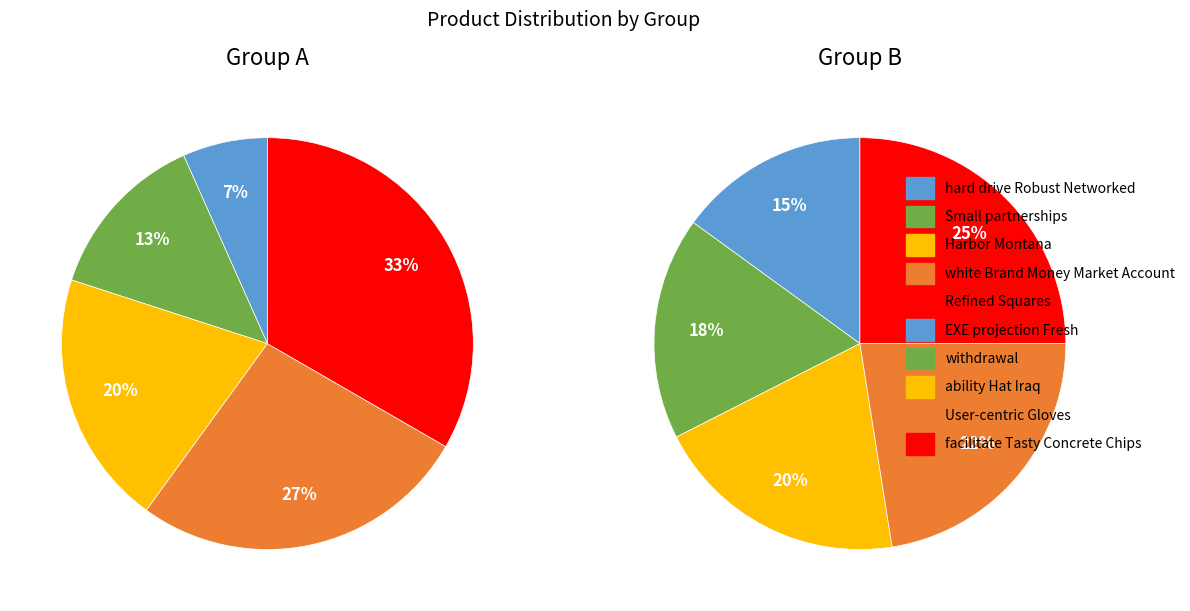

Which category has the biggest portion of the pie?

facilitate Tasty Concrete Chips